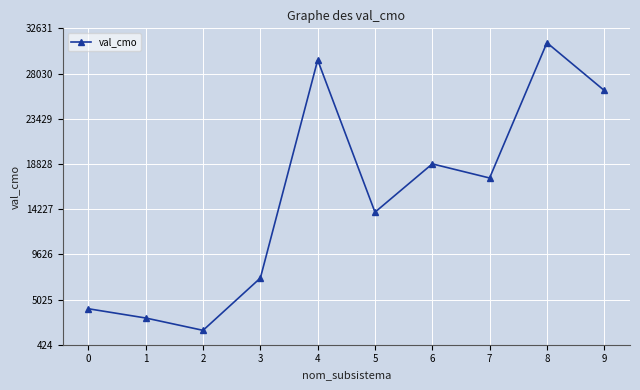

What is the sum of all values?

153352.5